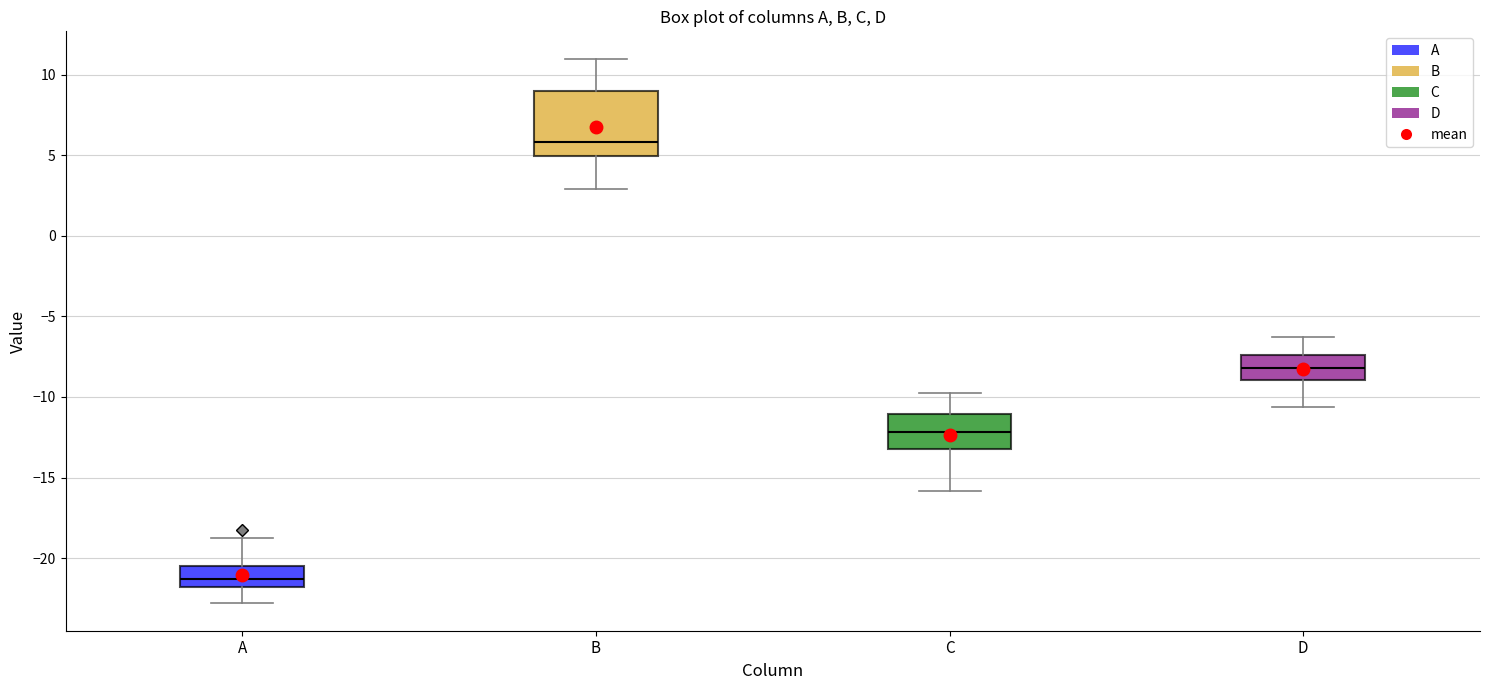

Which box is the tallest, from its lower edge to its upper edge?

B